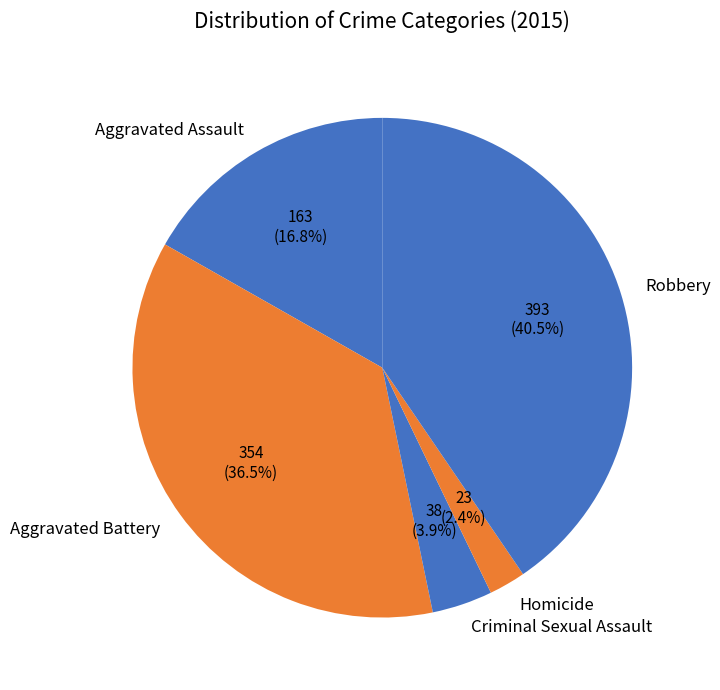

Does Aggravated Assault represent more than half of the total?

No